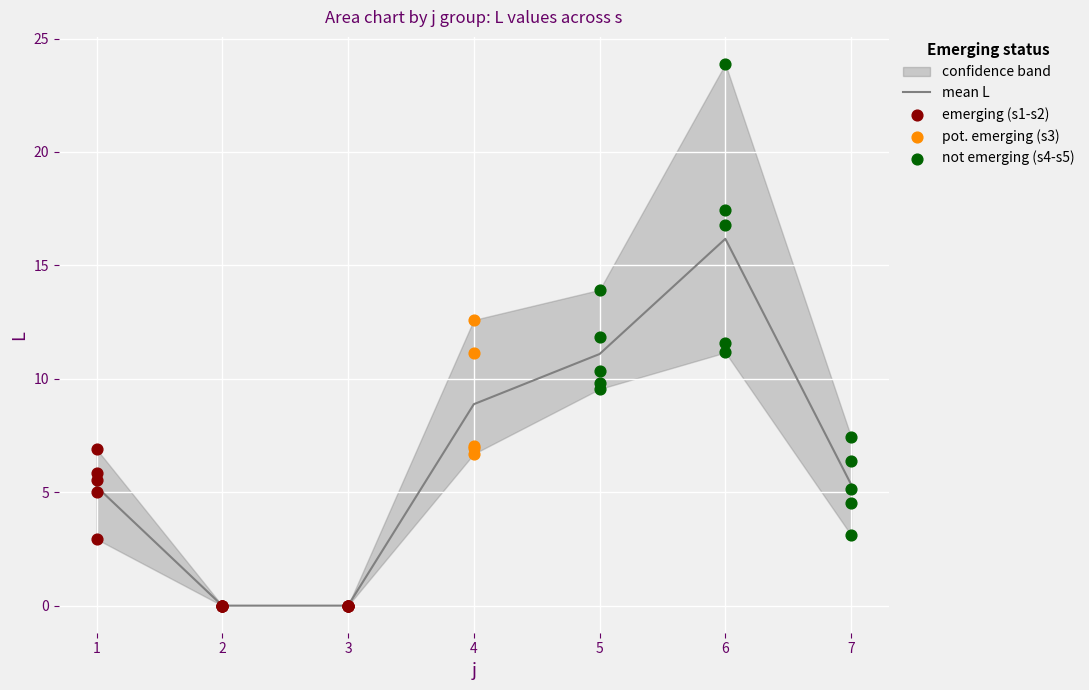

What is the change in value from 3 to 7?

+5.3